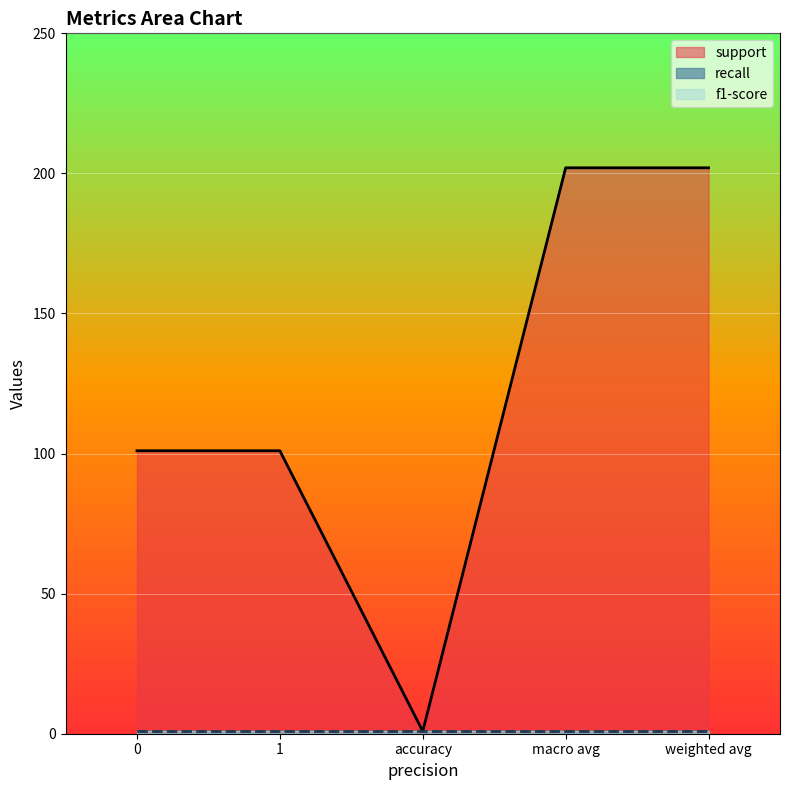

True or false: f1-score and recall intersect in this chart.

False